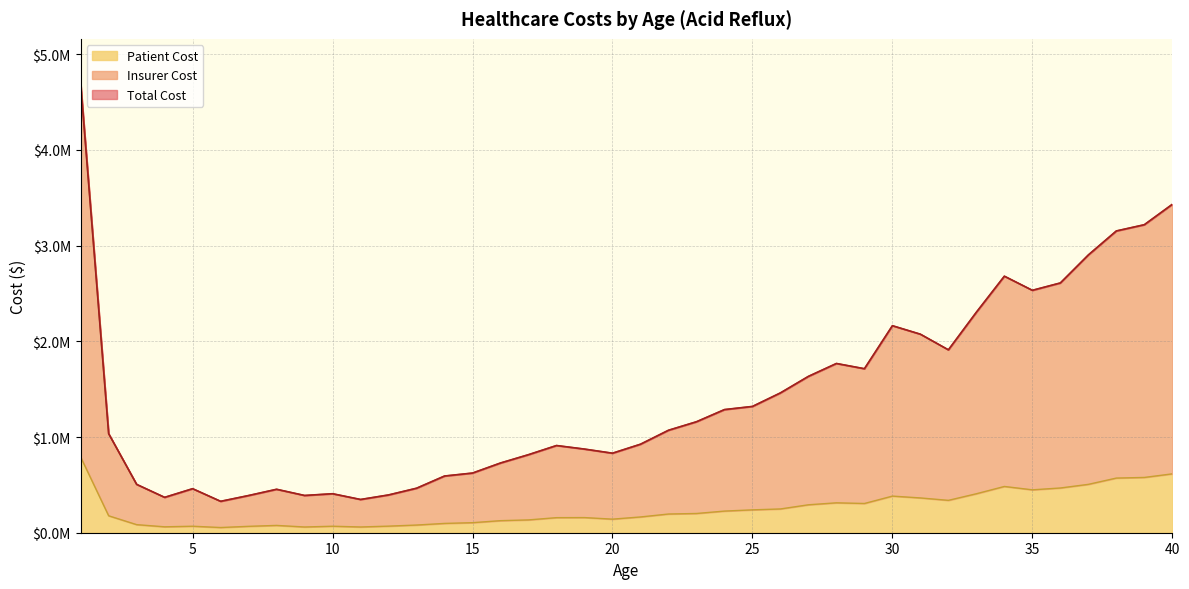

The value of Patient Cost at 28 is 408617. True or false?

False